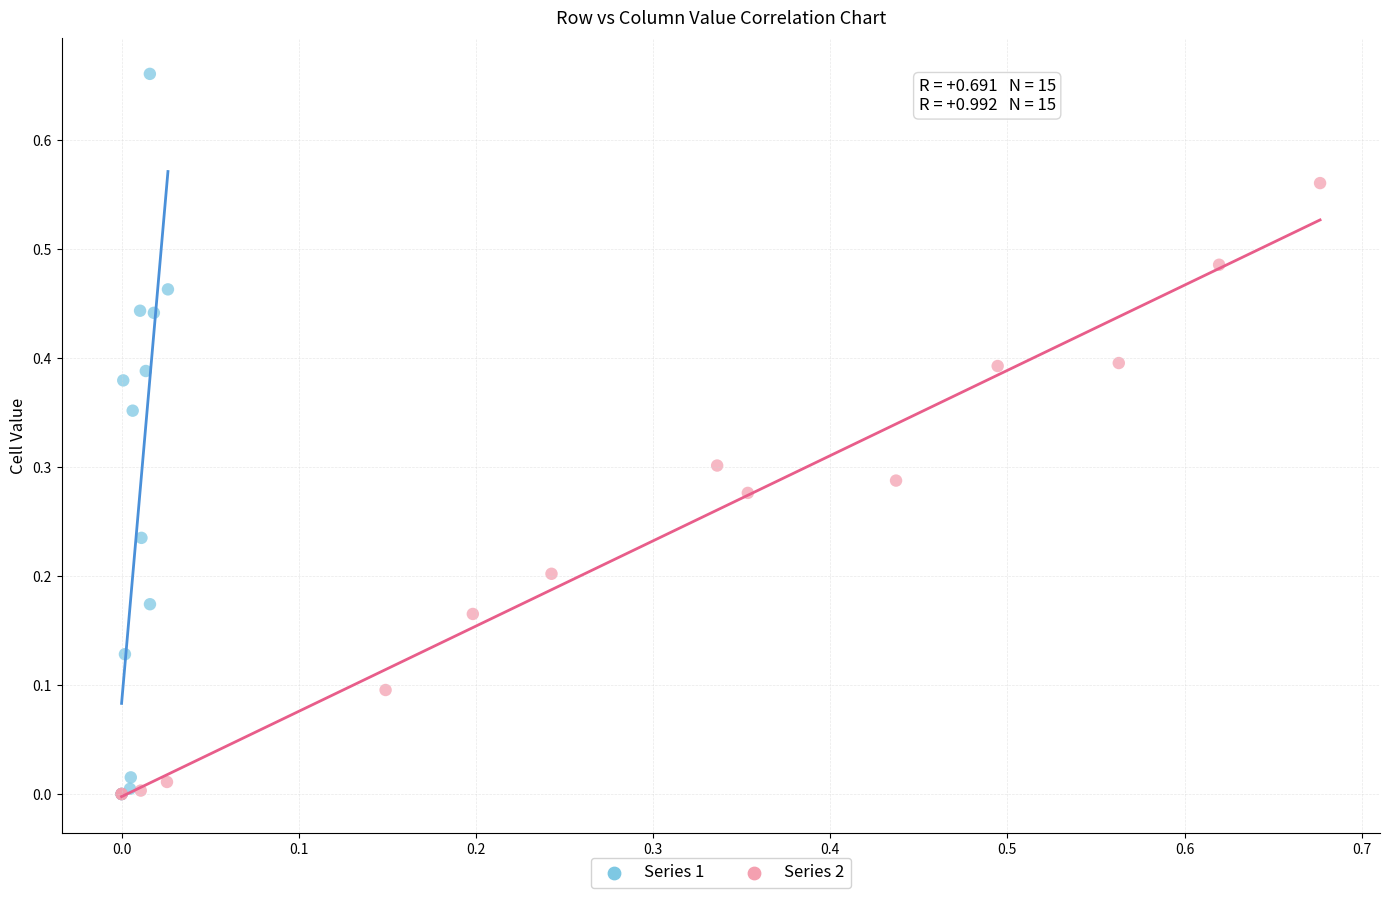

Which series contains the highest Y value?

Series 1